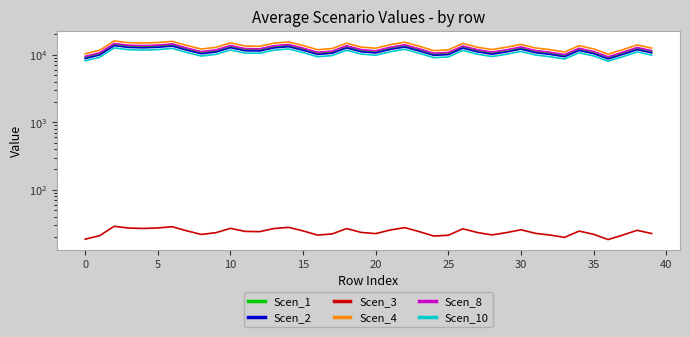

What is the value of the Scen_1 point at the 7th from the left?

14044.2